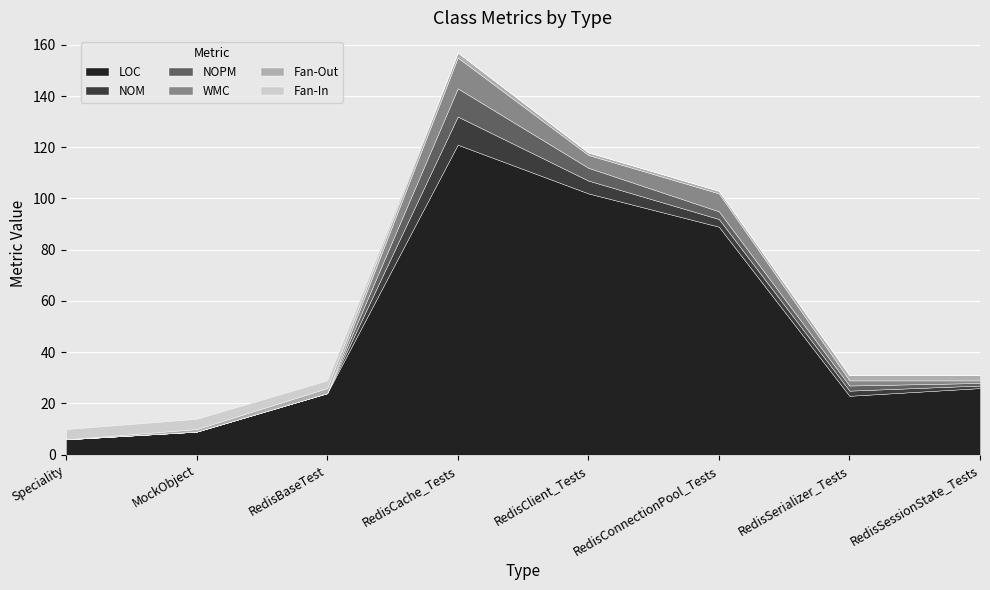

In WMC, how many points are higher than both neighbors (excluding endpoints)?

2